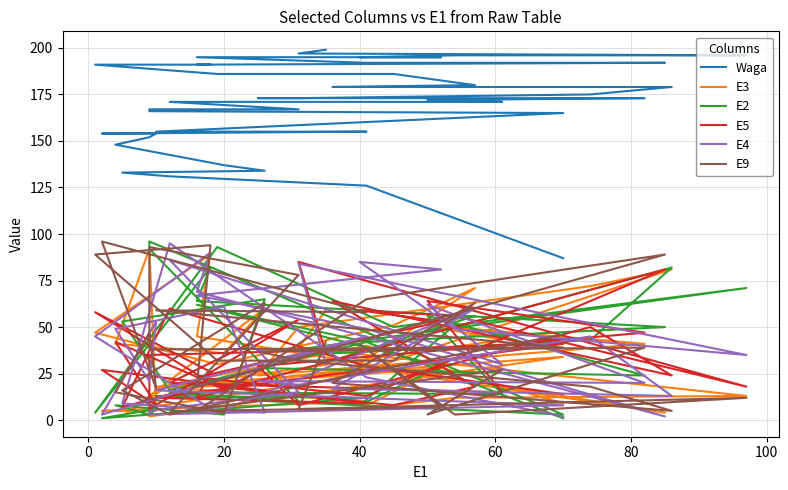

How many values in the E3 series are below 30?

20